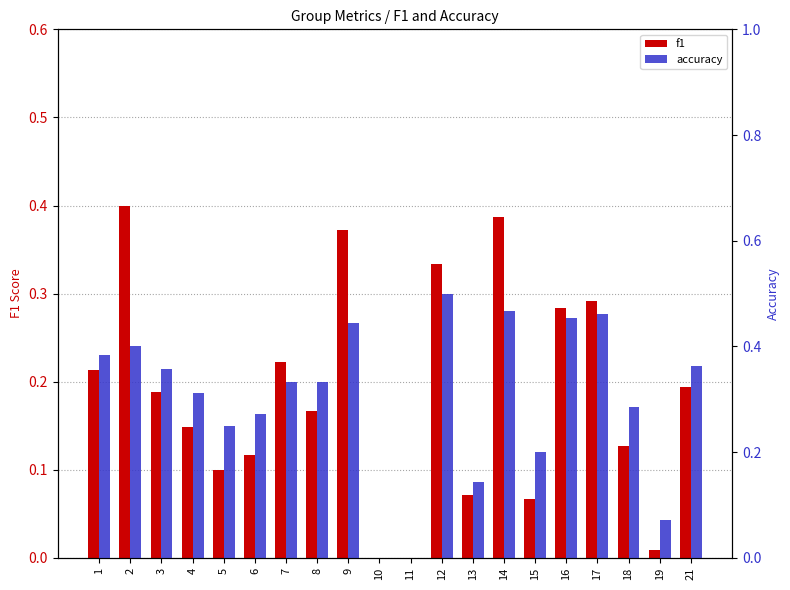

How many categories are shown in the chart?

20